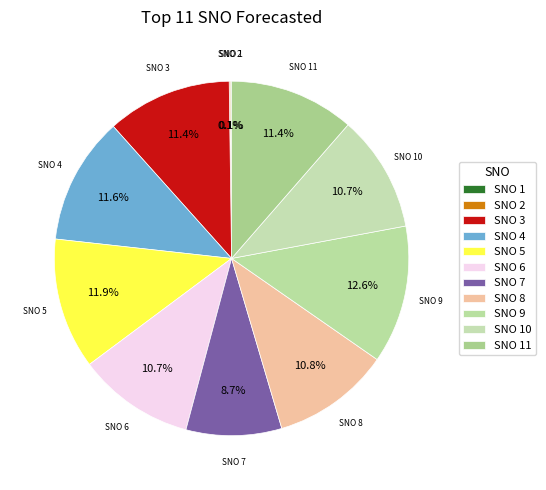

Which slice is the largest?

SNO 9